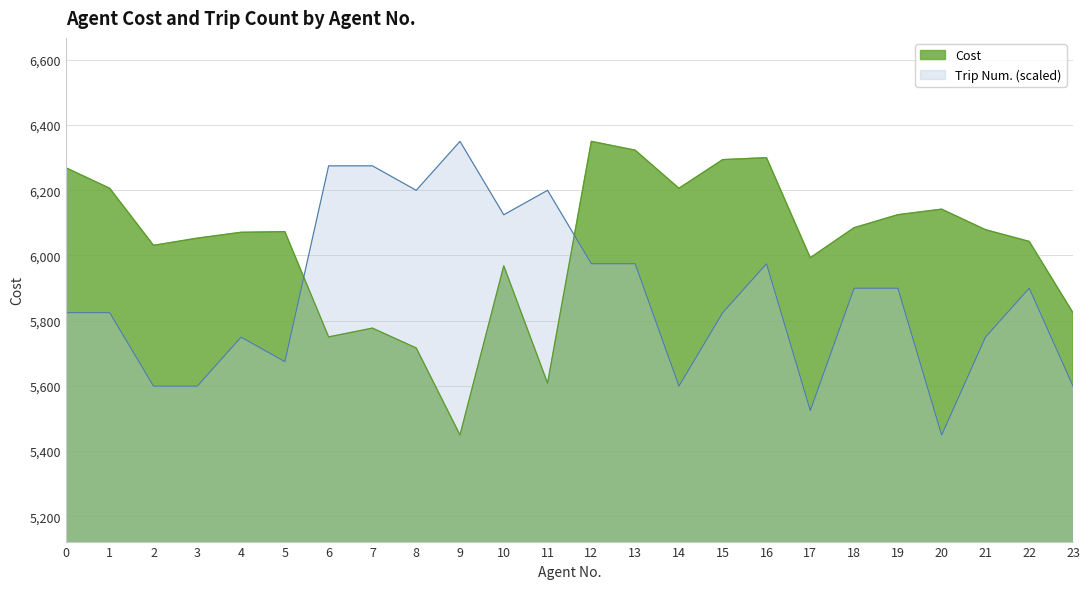

Where is the first local maximum for Cost (00s)?

5